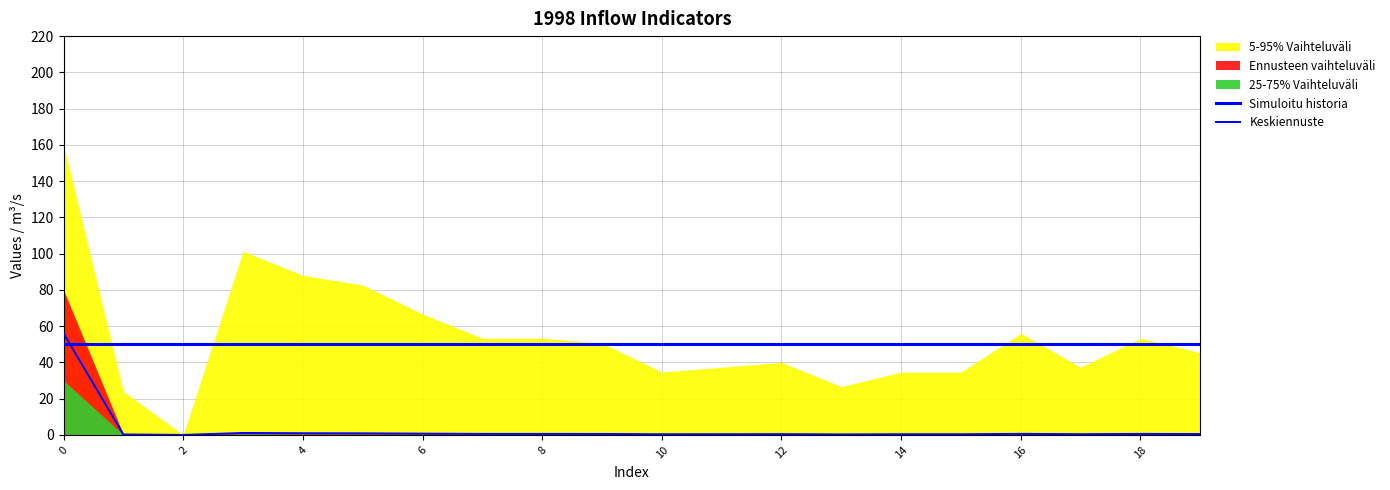

What is the value of the Keskiennuste point at the 1st from the left?

56.0